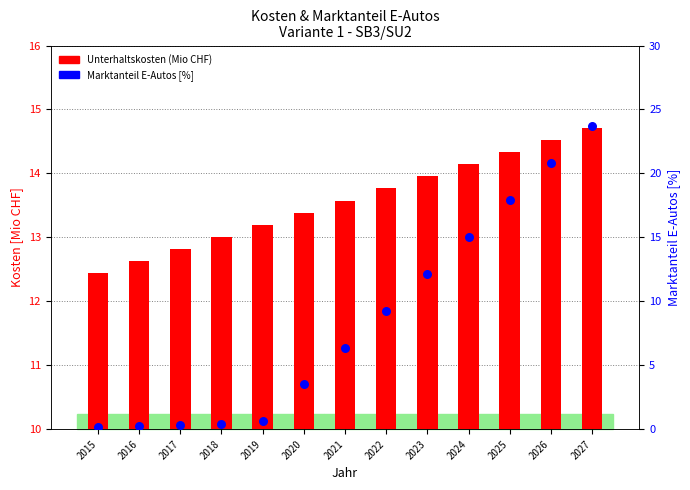

What are all the series names shown in the legend?

Unterhaltskosten (Mio CHF), Marktanteil E-Autos [%]